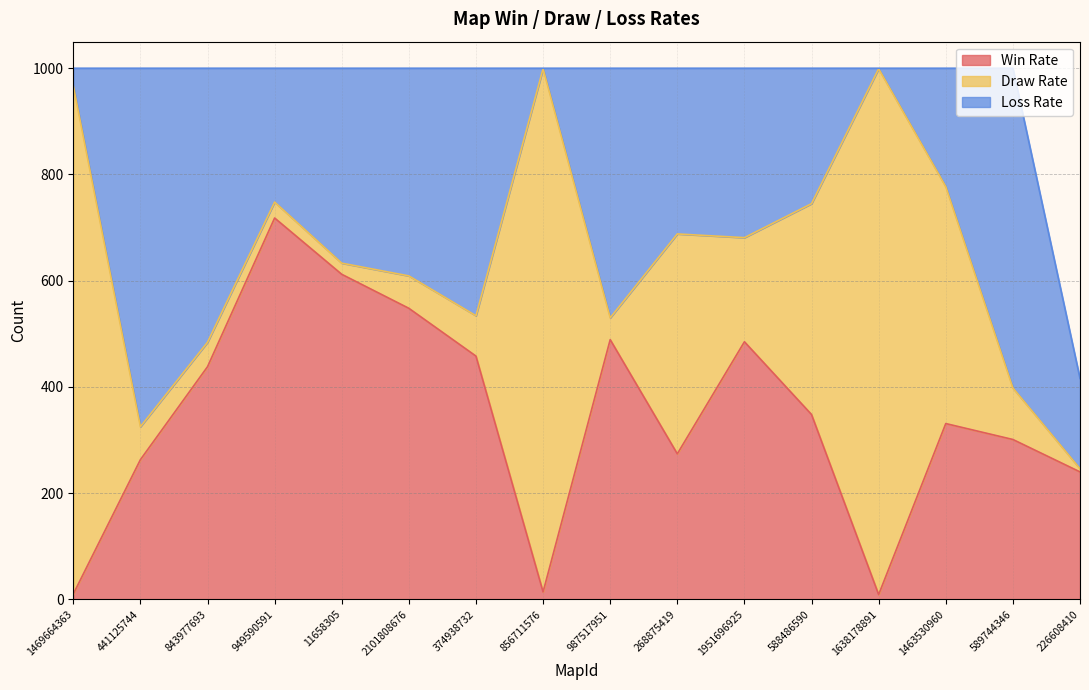

Which series has the largest range (max minus min)?

Draw Rate